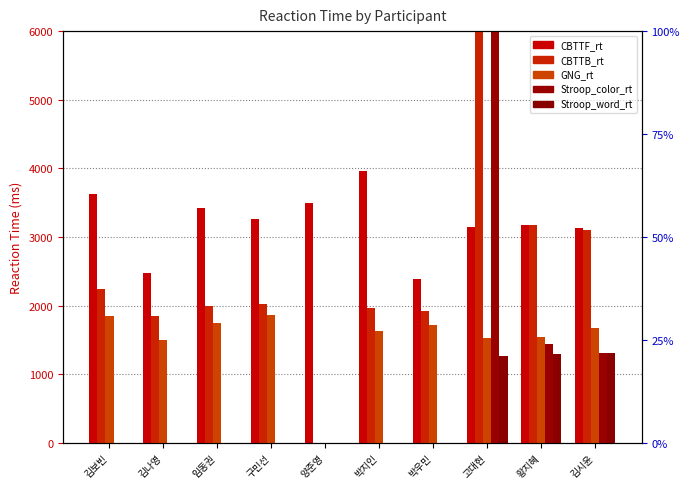

Where is Stroop_color_rt nearest to the value 3000?

황지혜